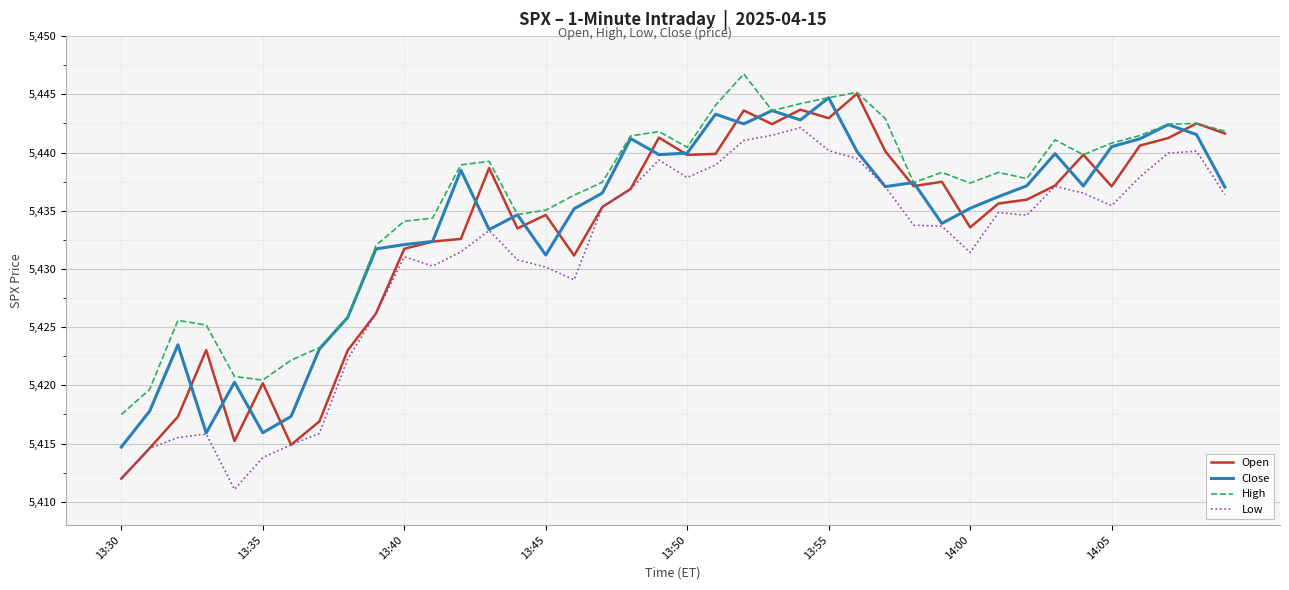

Which series has the widest spread of values?

Open